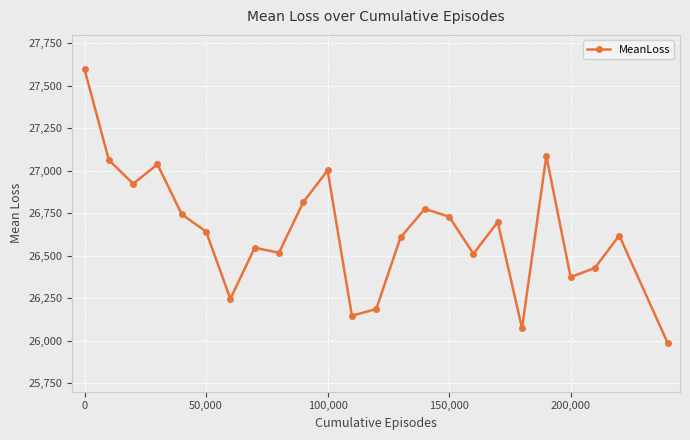

What is the average value?

26640.2